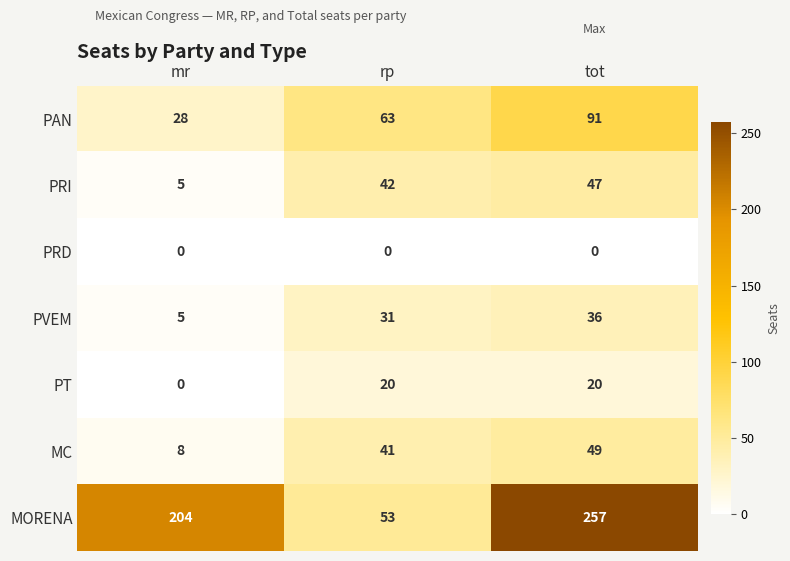

The value of PT at mr is 8. True or false?

False